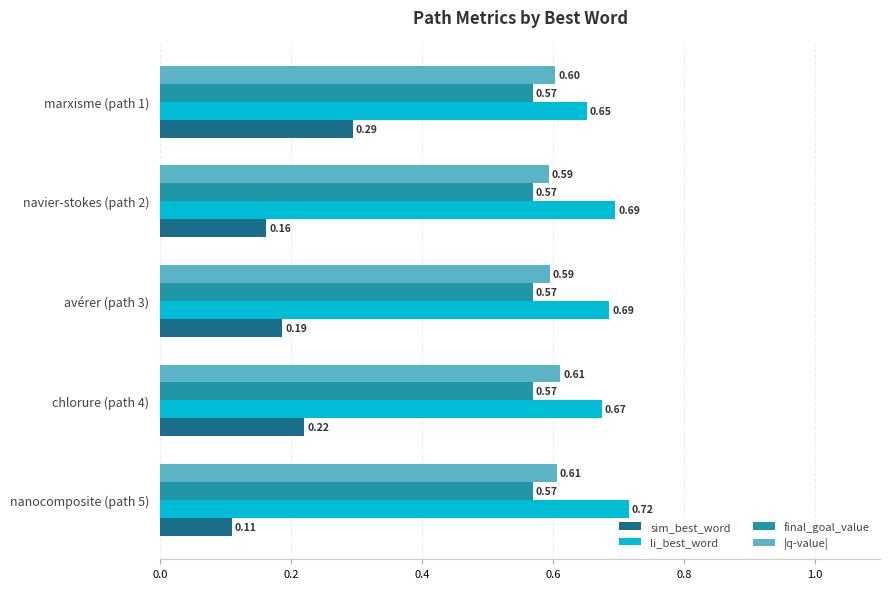

Rank the series at nanocomposite (path 5) from lowest to highest value.

sim_best_word, final_goal_value, |q-value|, li_best_word